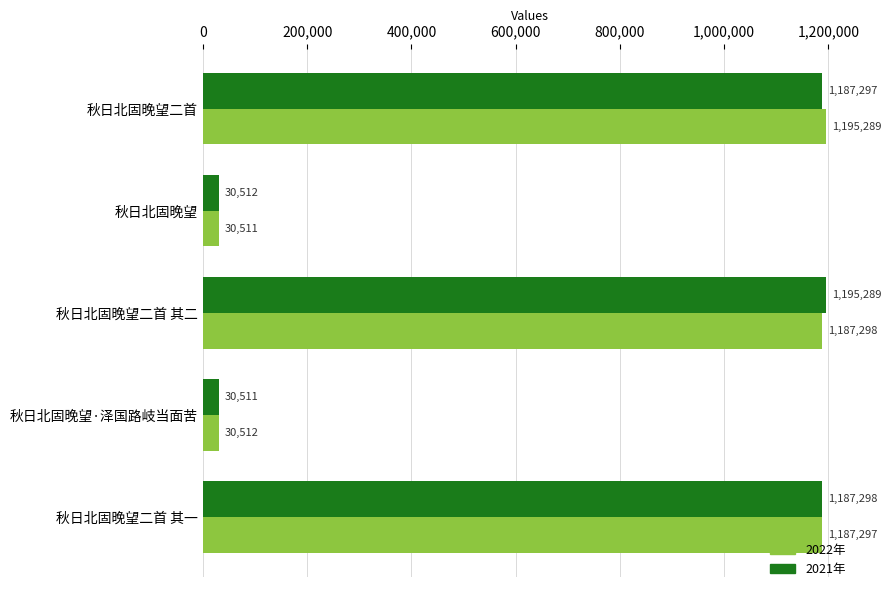

At which category is the sum across all series the highest?

秋日北固晚望二首 其二